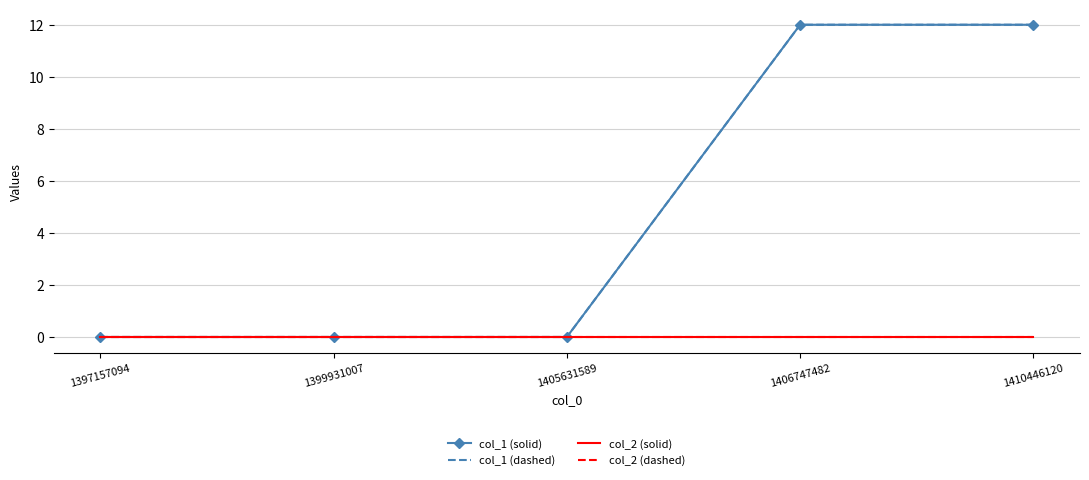

True or false: col_2 (solid) and col_2 (dashed) intersect in this chart.

False